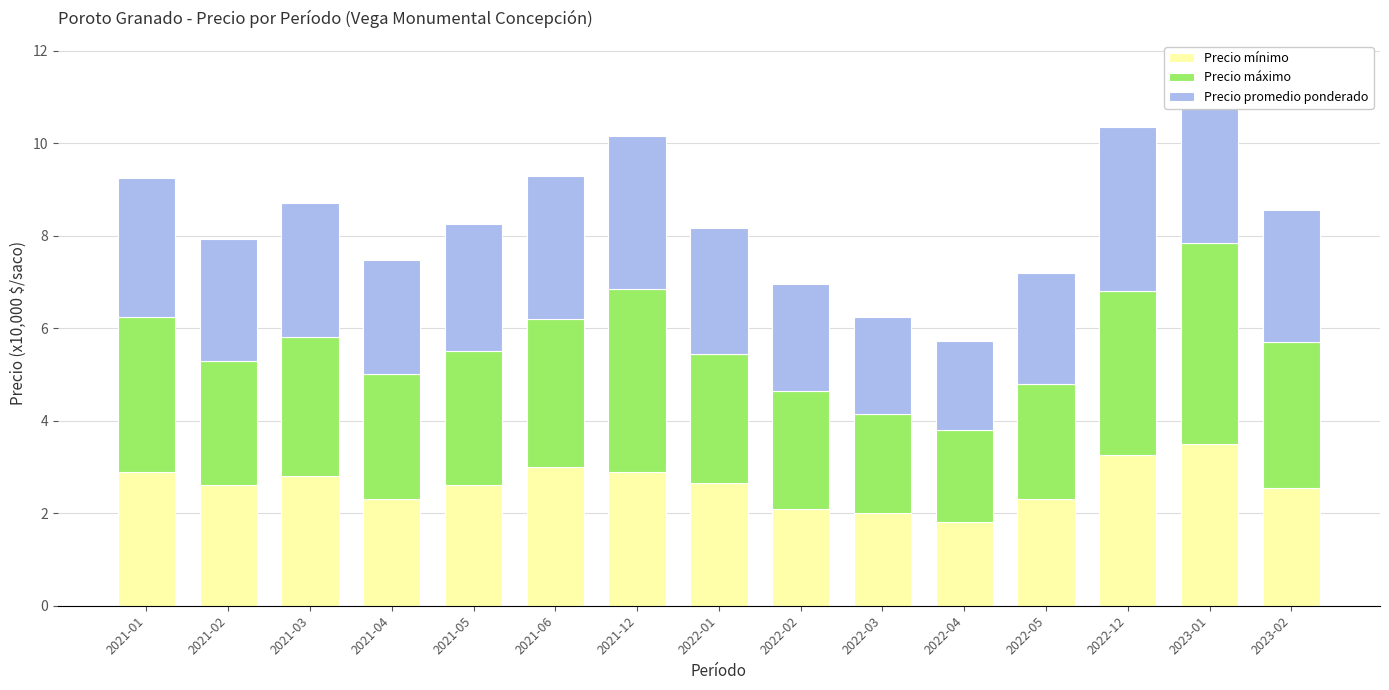

At how many categories does at least one series exceed 2?

15